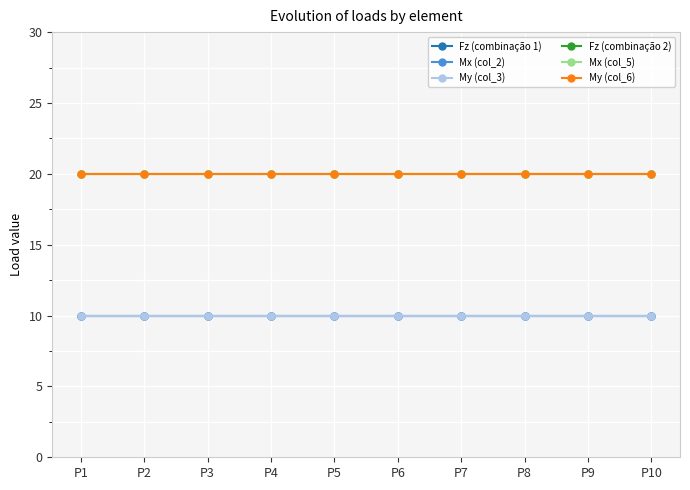

At how many categories does at least one series exceed 16?

10